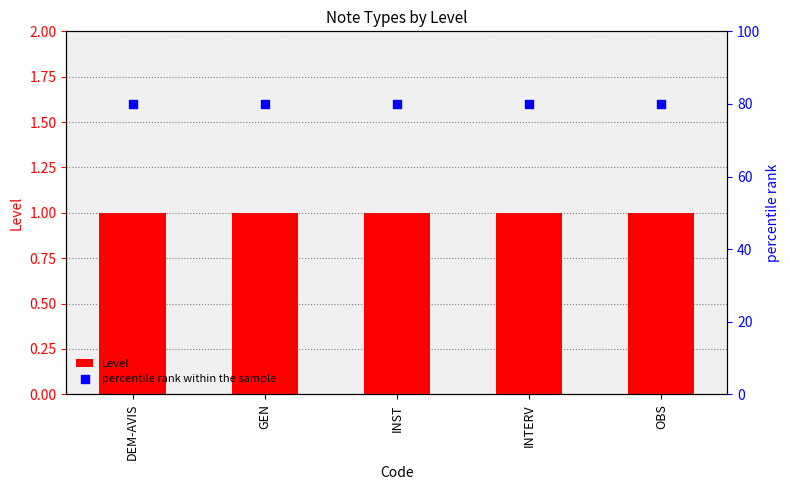

Which series has the largest Y range (max minus min)?

Level